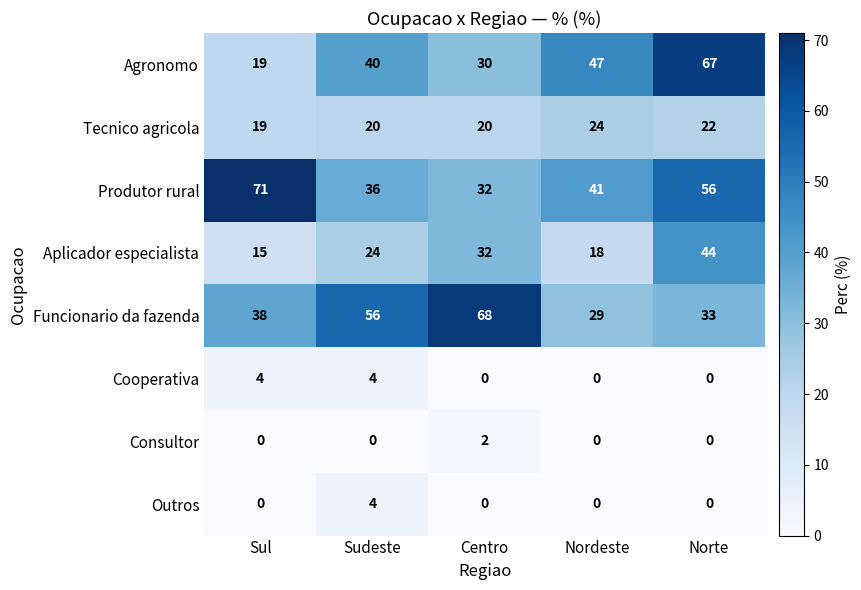

Which category has the highest value across all series?

Sul